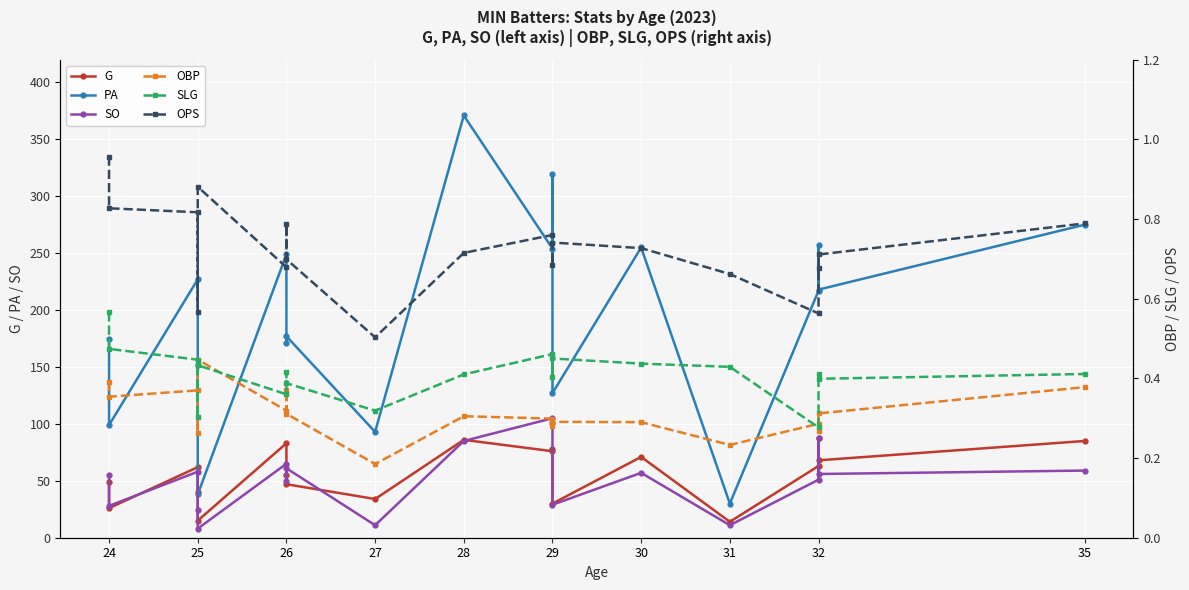

How many lines are shown in the chart?

6